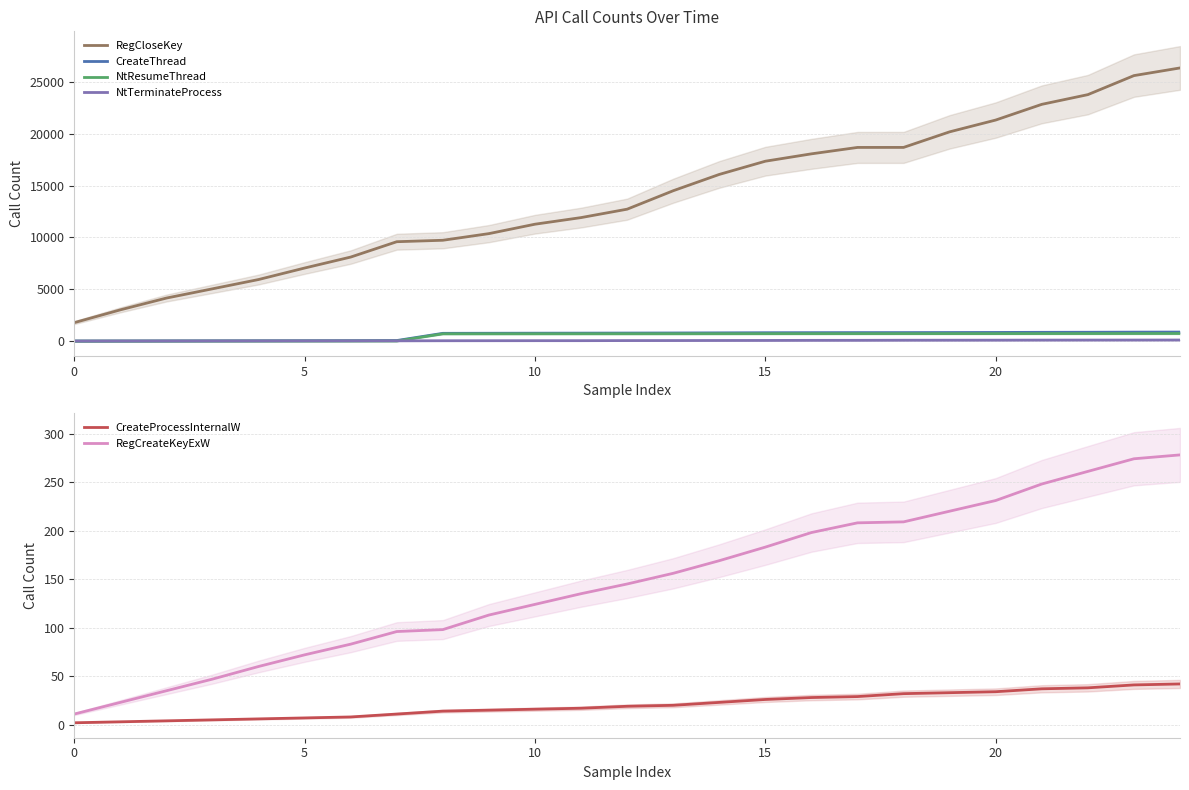

What is the maximum value for NtResumeThread?

738